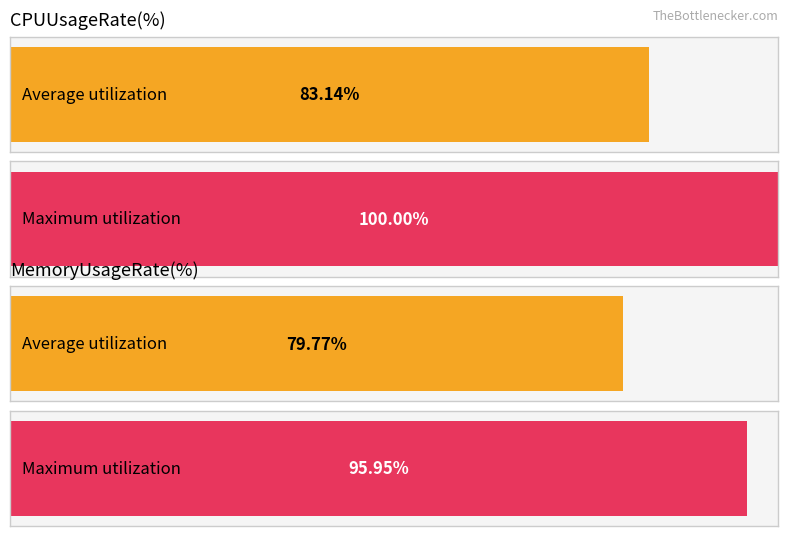

How many bars are there in each group?

2